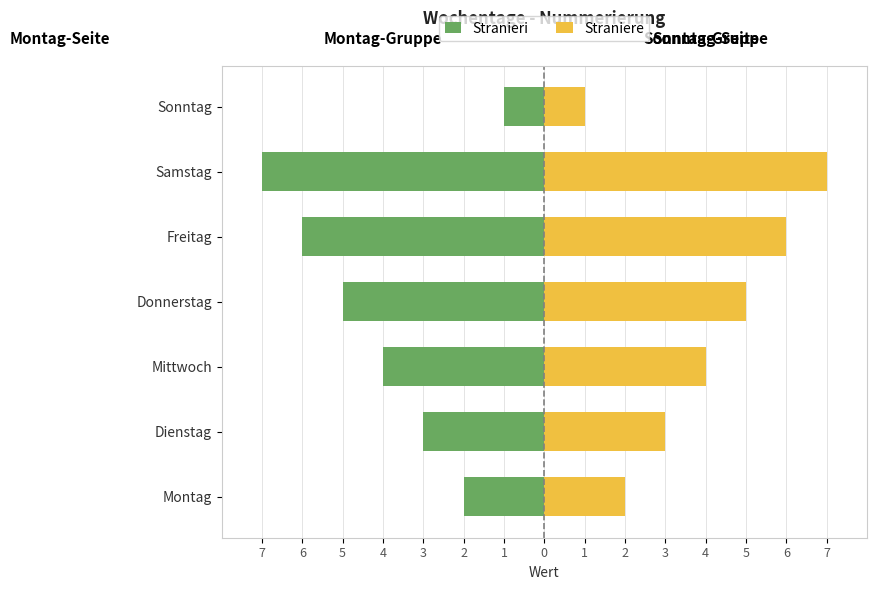

At how many categories does at least one series exceed -5?

7